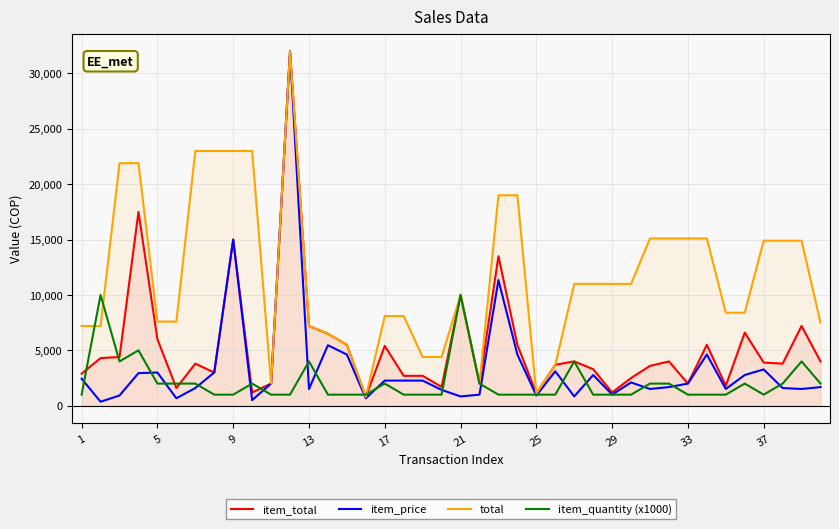

What are all the series names shown in the legend?

item_total, item_price, total, item_quantity (x1000)